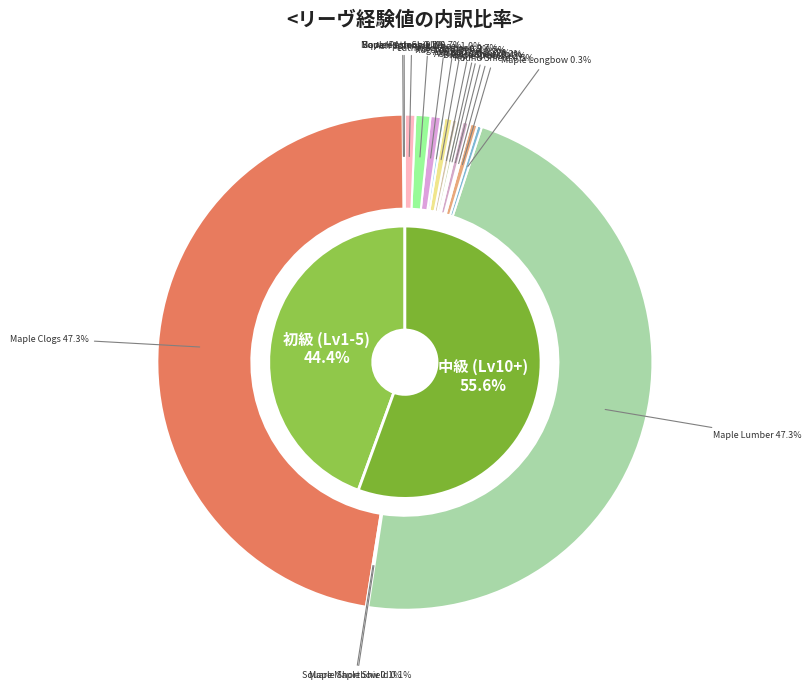

How much of the chart is everything except 168?

99.5%